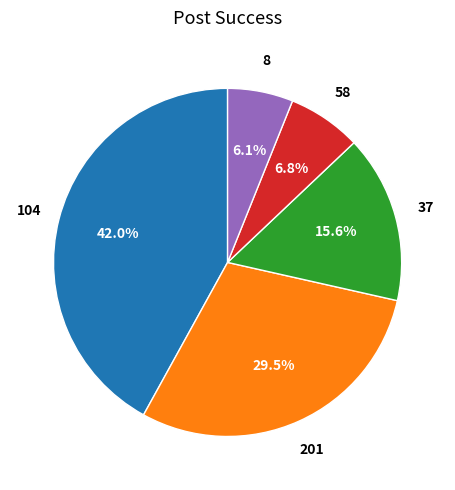

What is the total percentage of 104 and 8?

48.1%